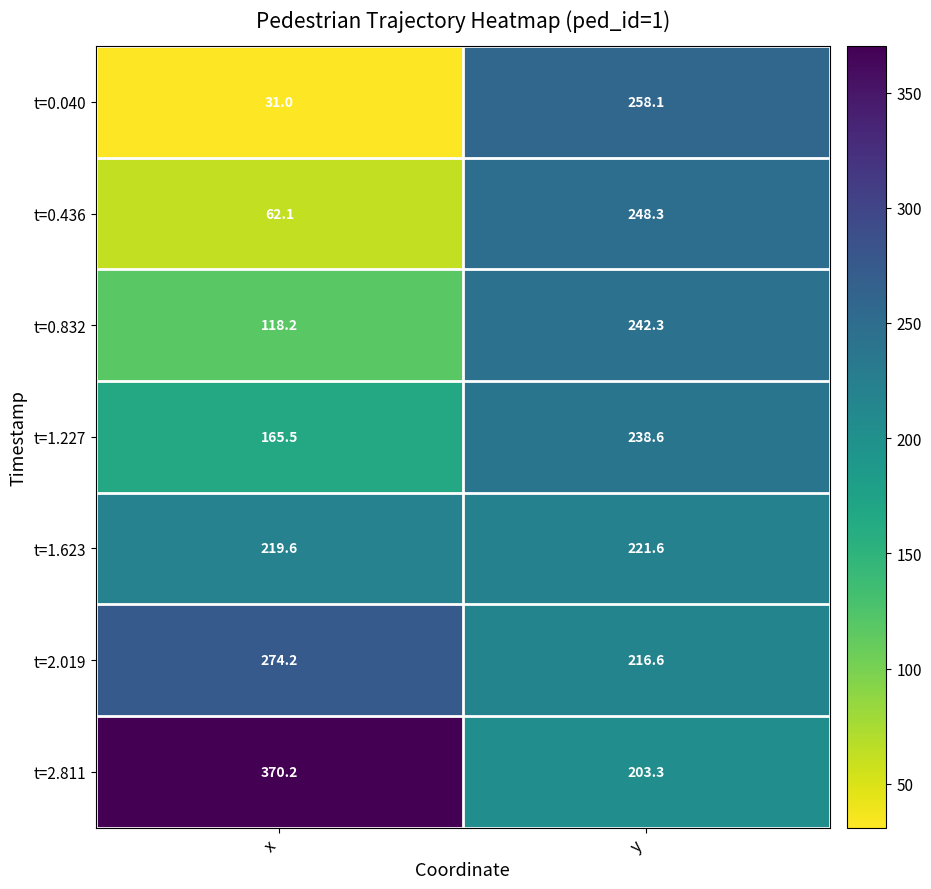

Is it true that t=0.040 equals 354.6 at y?

False